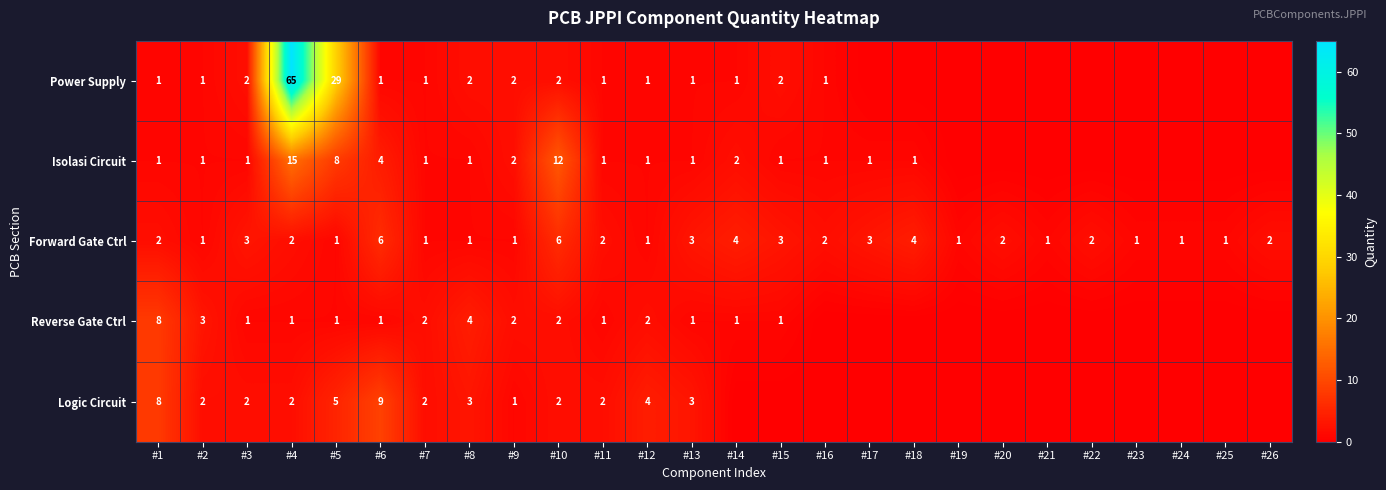

What is the difference between the second highest and minimum values in the Forward Gate Ctrl series?

5